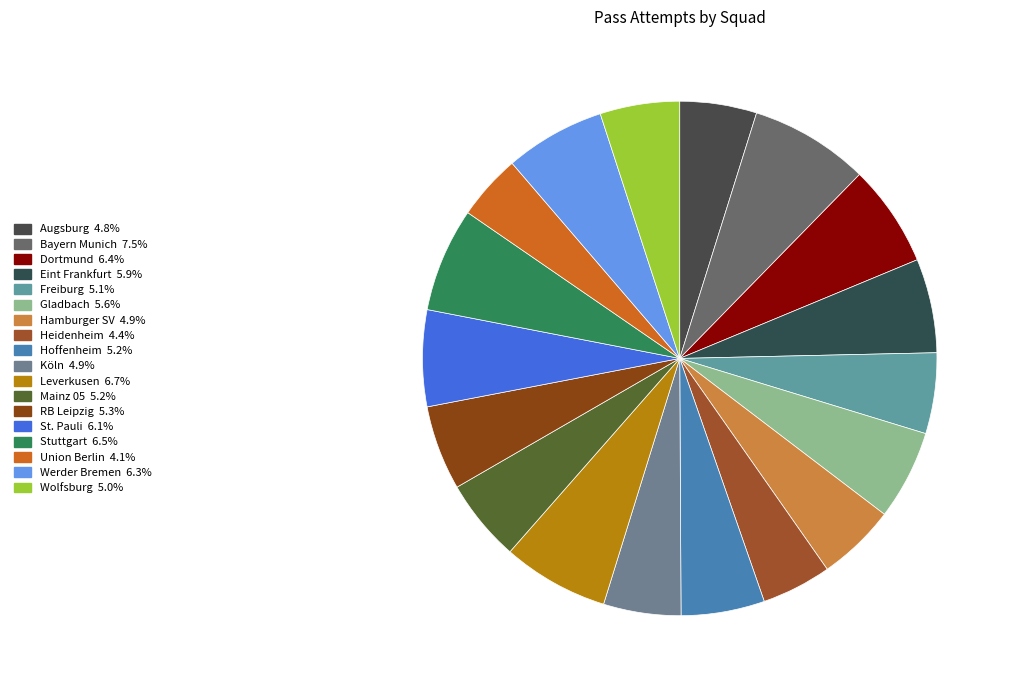

What portion of the pie excludes Köln?

95.1%